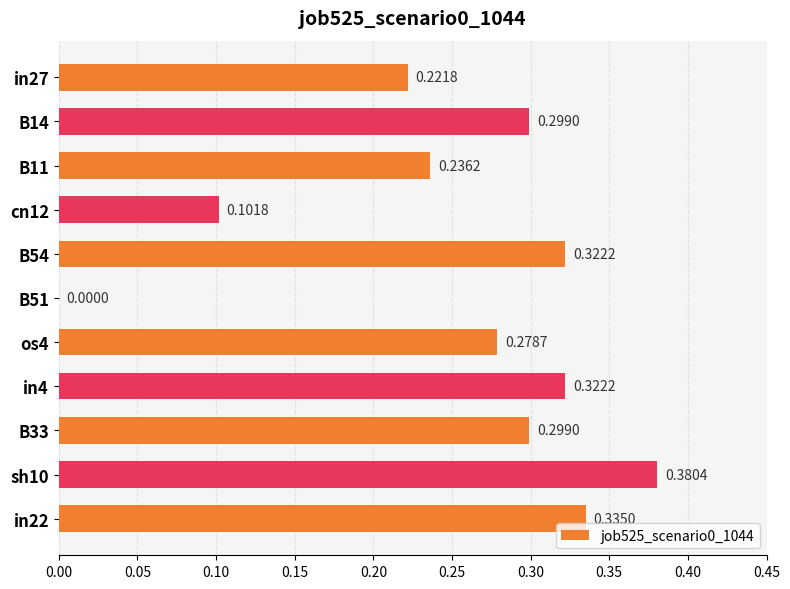

At which label is the value closest to 0?

B51